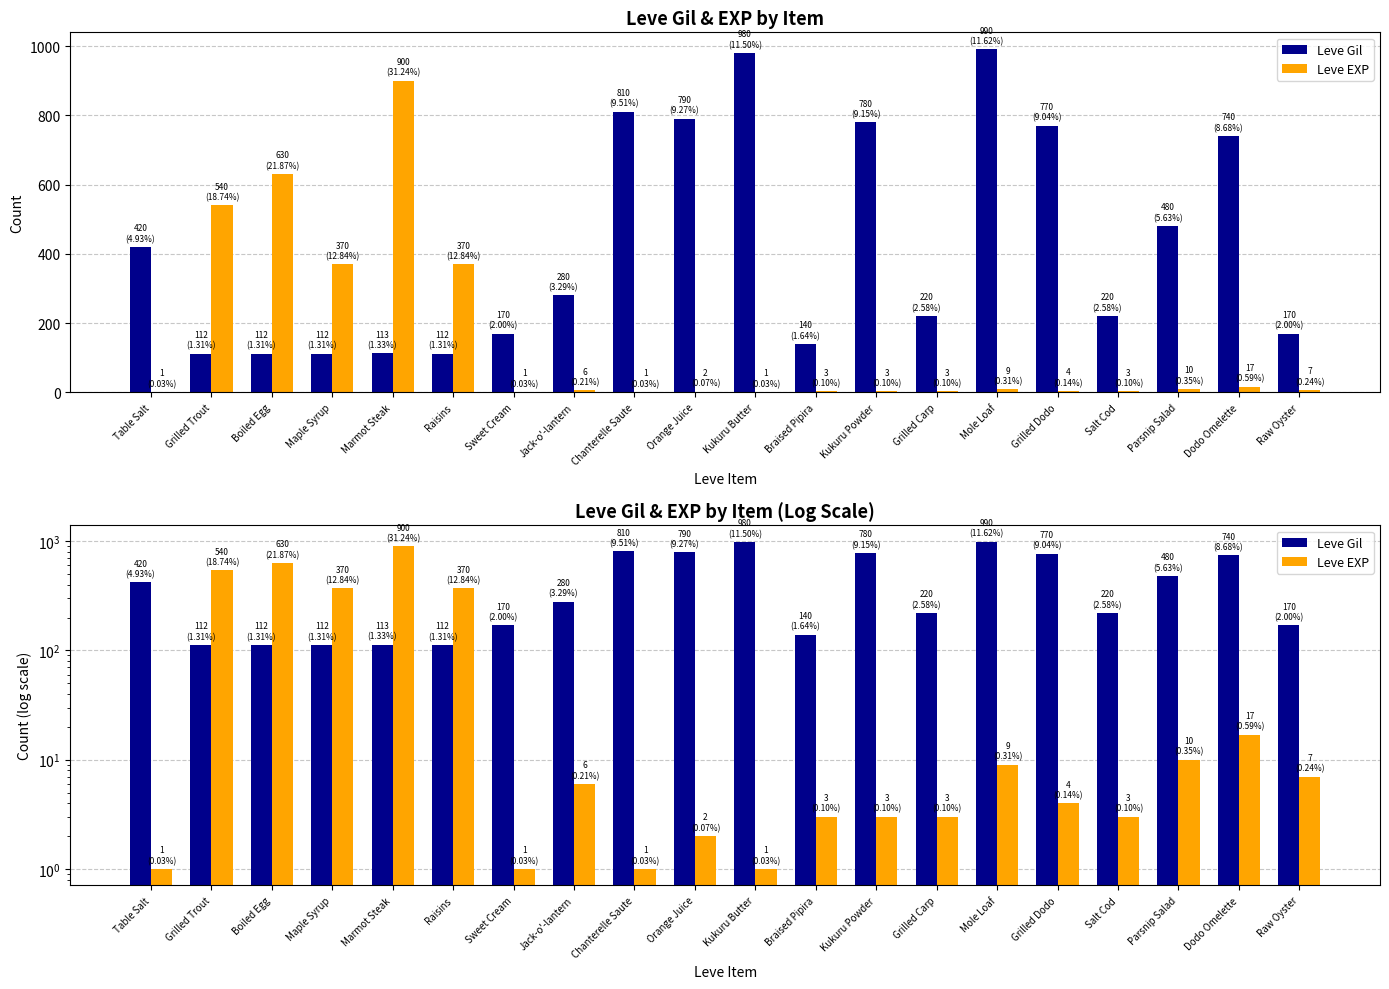

Does the chart contain any negative values?

No